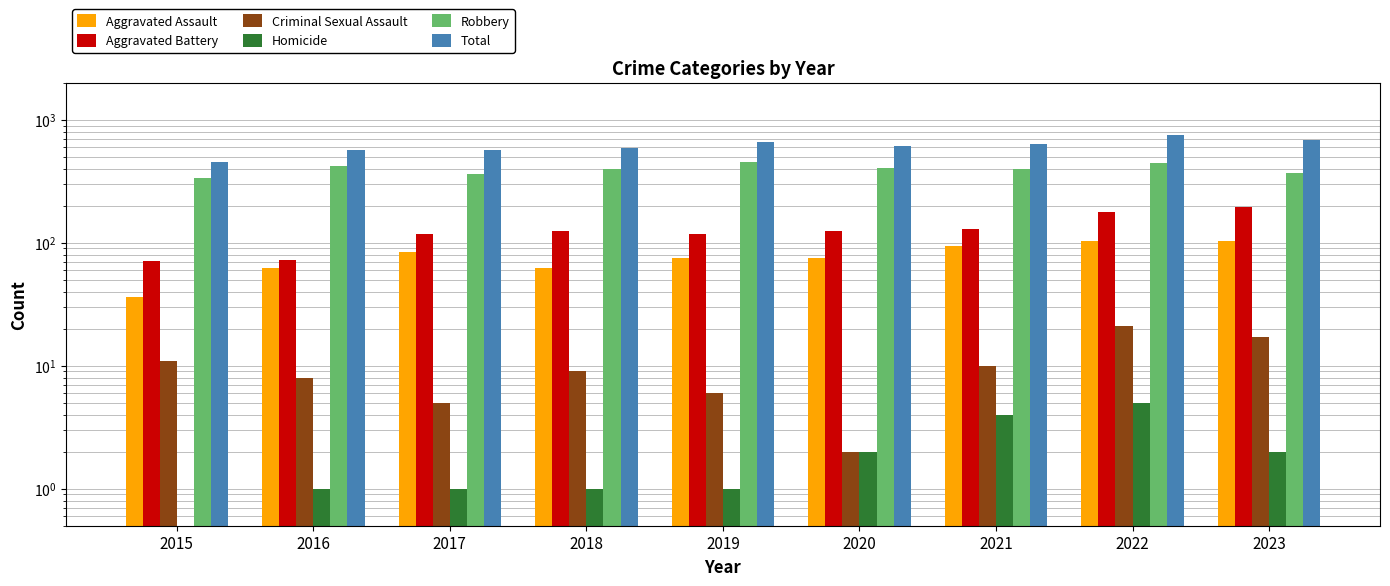

Reading right to left, list all the values displayed in this chart.

Aggravated Assault: 2023=104.0	2022=104.0	2021=95.0	2020=76.0	2019=75.0	2018=63.0	2017=84.0	2016=62.0	2015=36.0
Aggravated Battery: 2023=197.0	2022=177.0	2021=129.0	2020=124.0	2019=117.0	2018=124.0	2017=117.0	2016=72.0	2015=71.0
Criminal Sexual Assault: 2023=17.0	2022=21.0	2021=10.0	2020=2.0	2019=6.0	2018=9.0	2017=5.0	2016=8.0	2015=11.0
Homicide: 2023=2.0	2022=5.0	2021=4.0	2020=2.0	2019=1.0	2018=1.0	2017=1.0	2016=1.0	2015=0.5
Robbery: 2023=367.0	2022=449.0	2021=402.0	2020=407.0	2019=458.0	2018=396.0	2017=364.0	2016=425.0	2015=338.0
Total: 2023=687.0	2022=756.0	2021=640.0	2020=611.0	2019=657.0	2018=593.0	2017=571.0	2016=568.0	2015=456.0